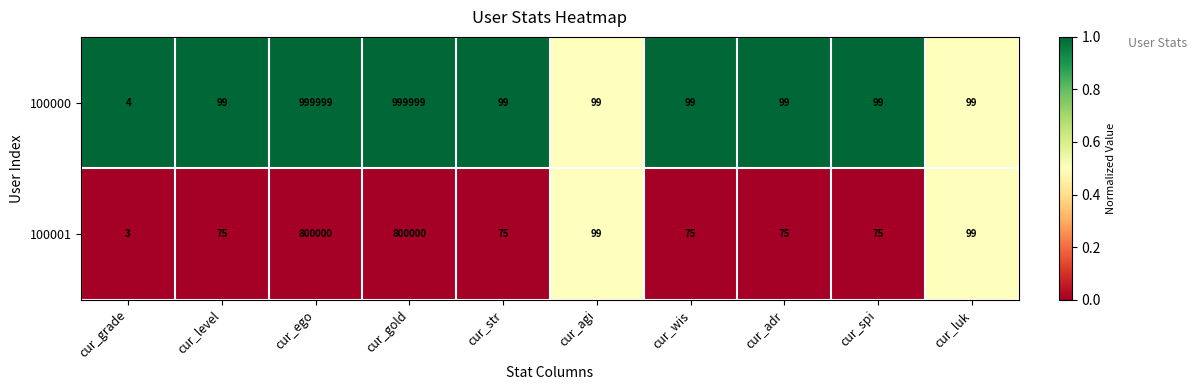

At which category does the chart reach its minimum across all series?

cur_grade